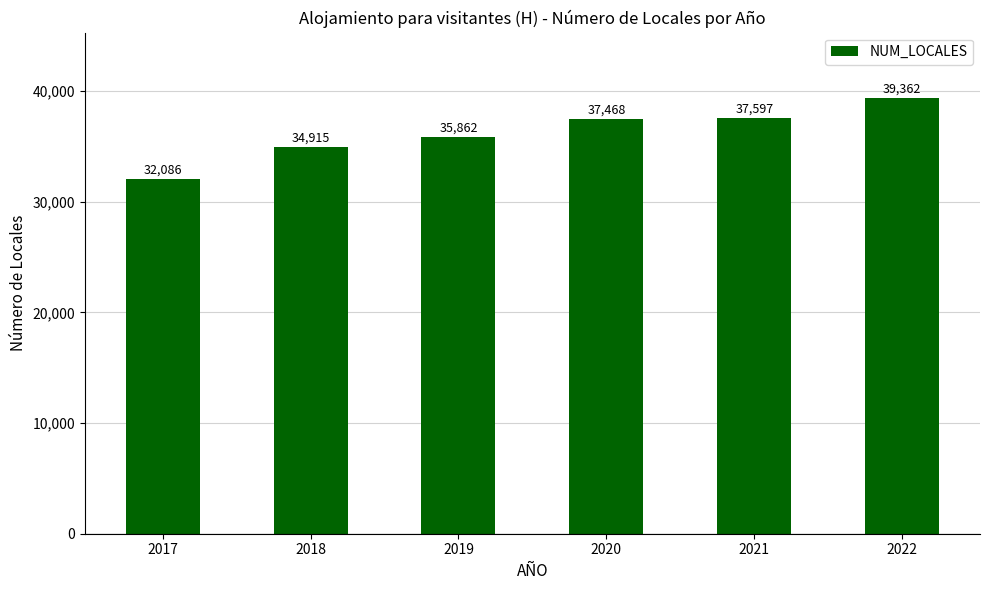

Between 2019 and 2018, which is larger?

2019